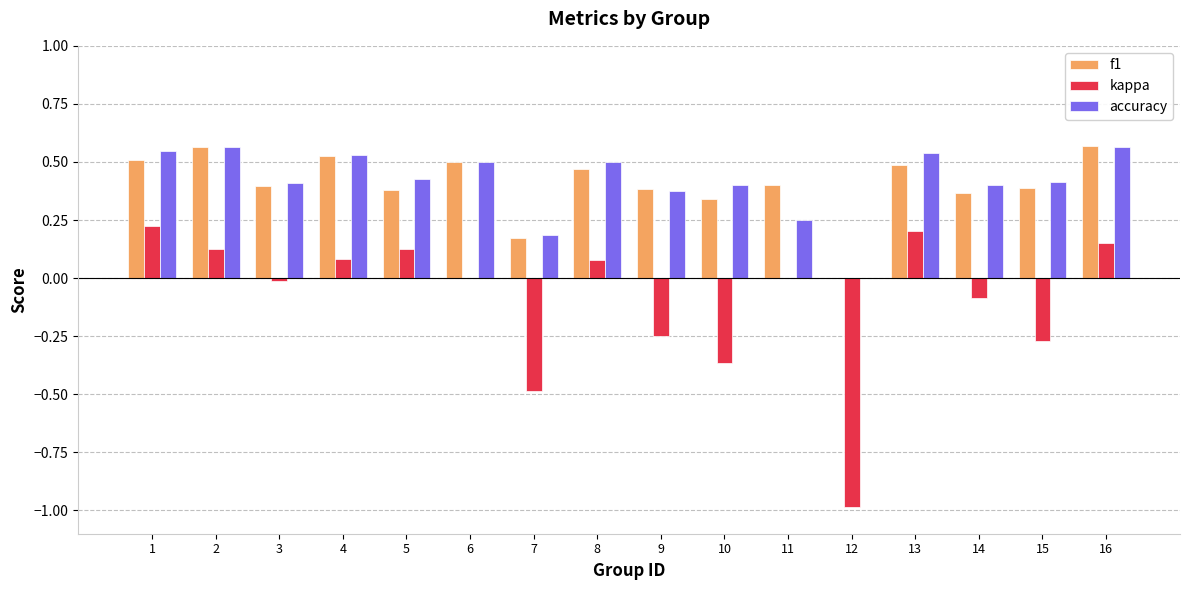

Where is accuracy nearest to the value 0?

12